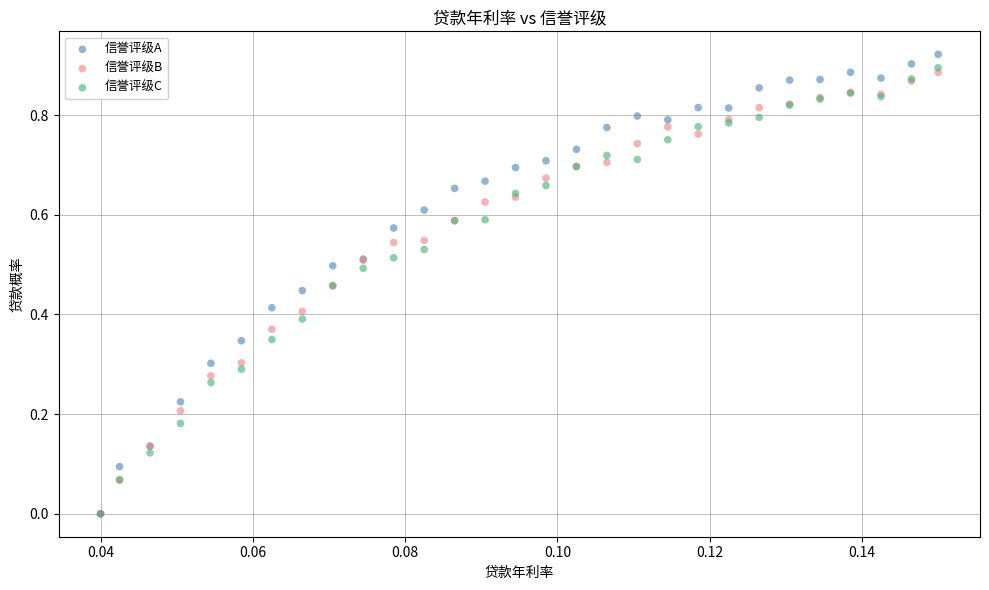

What are all the series names shown in the legend?

信誉评级A, 信誉评级B, 信誉评级C